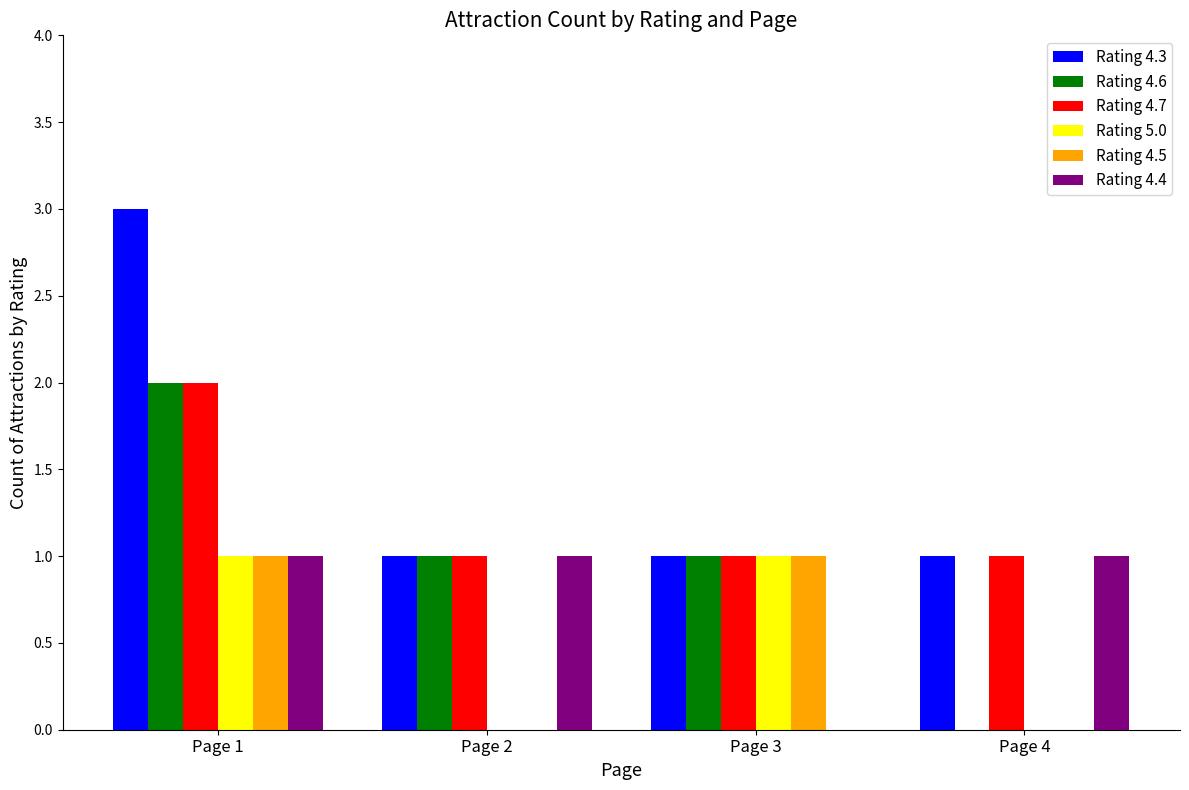

What value does the Rating 4.3 series have at Page 4?

1